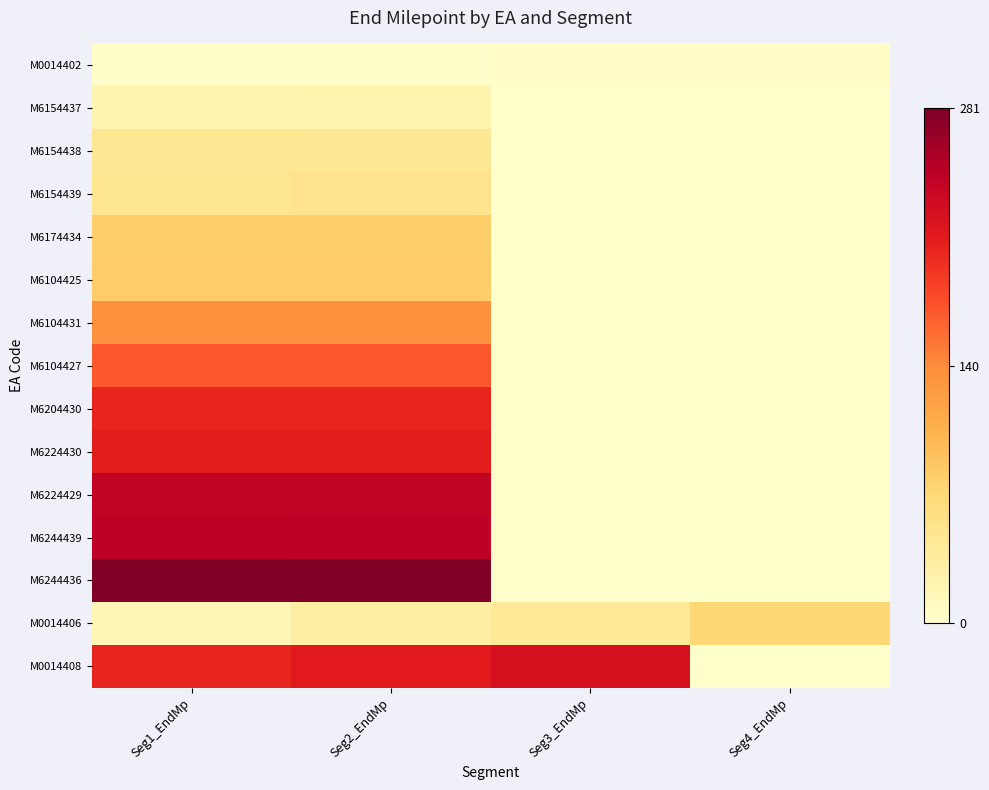

Rank the series at Seg4_EndMp from highest to lowest value.

M0014406, M0014402, M6154437, M6154438, M6154439, M6174434, M6104425, M6104431, M6104427, M6204430, M6224430, M6224429, M6244439, M6244436, M0014408